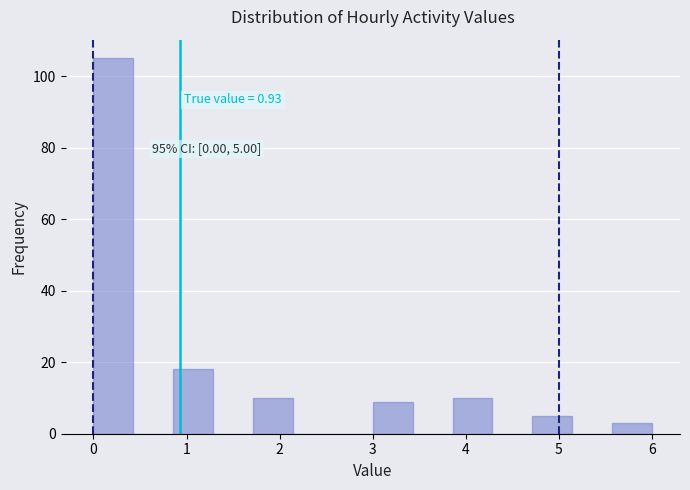

Over which range of the x-axis is the bar tallest?

0.0 to 0.4